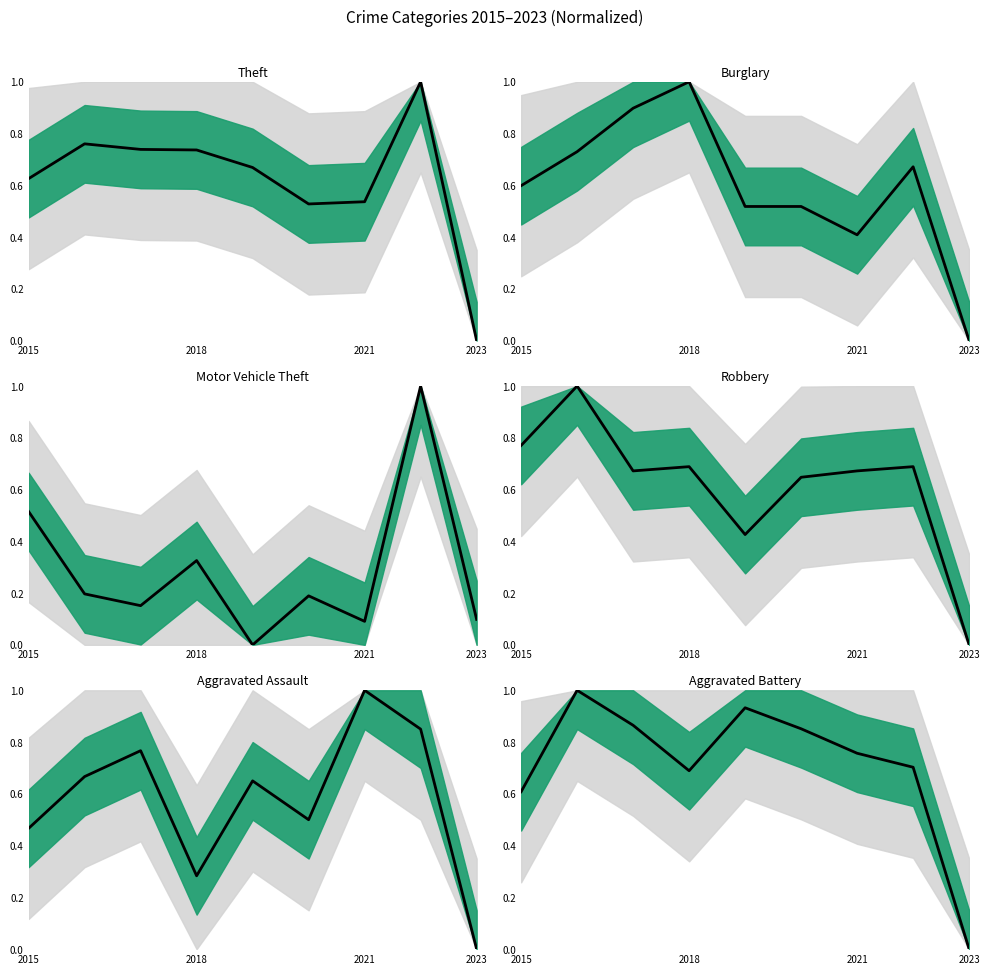

What is the difference between the Robbery values at 2023 and 2018?

0.7